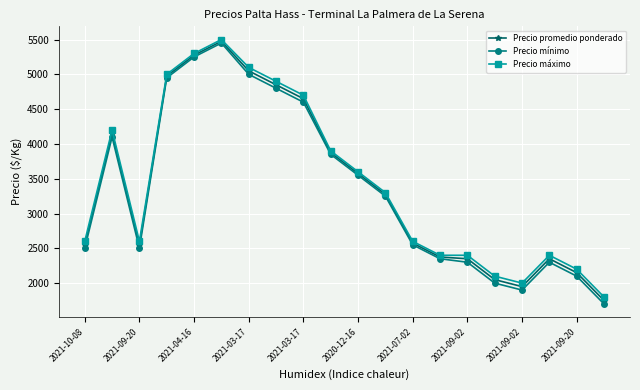

What is the value of the Precio mínimo point at the 2nd from the left?

4100